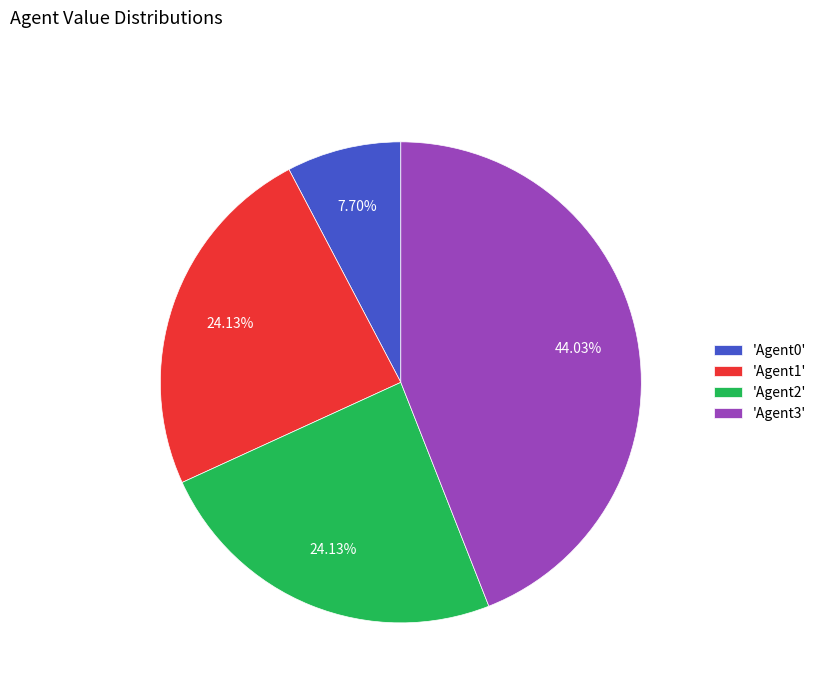

Combined, do 'Agent1' and 'Agent3' account for over 50%?

Yes